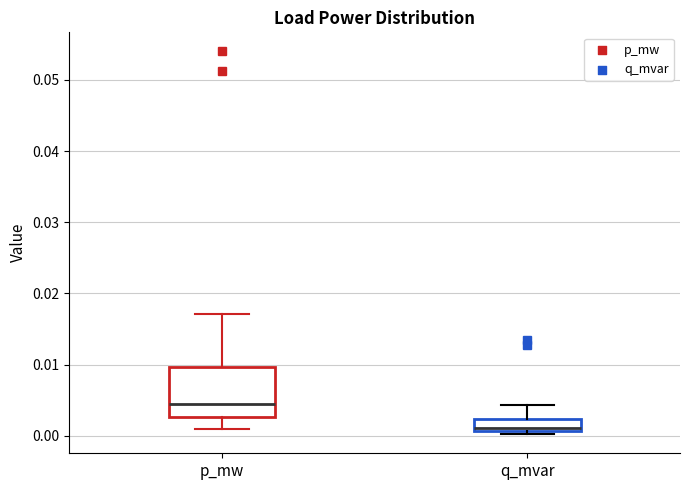

Which box's median line is the highest?

p_mw